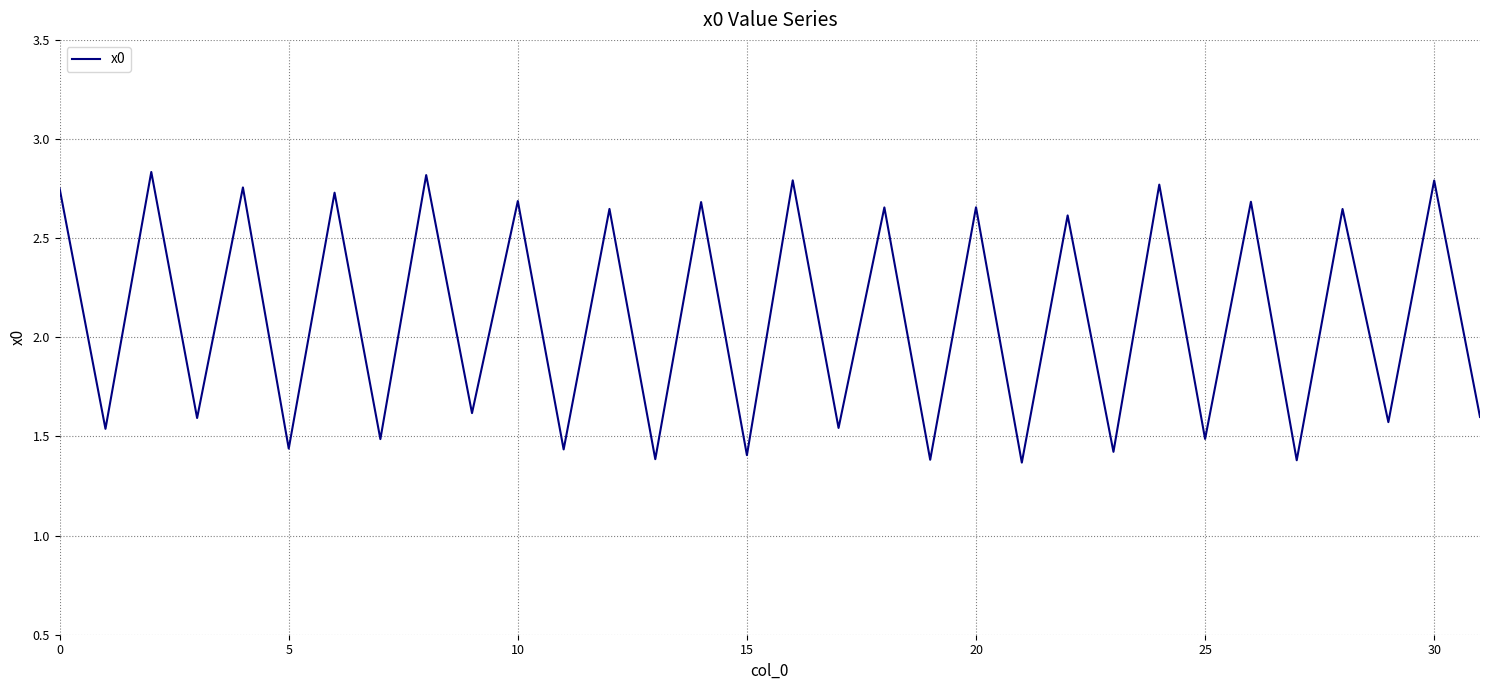

Is this an area chart (filled region under the line)?

No